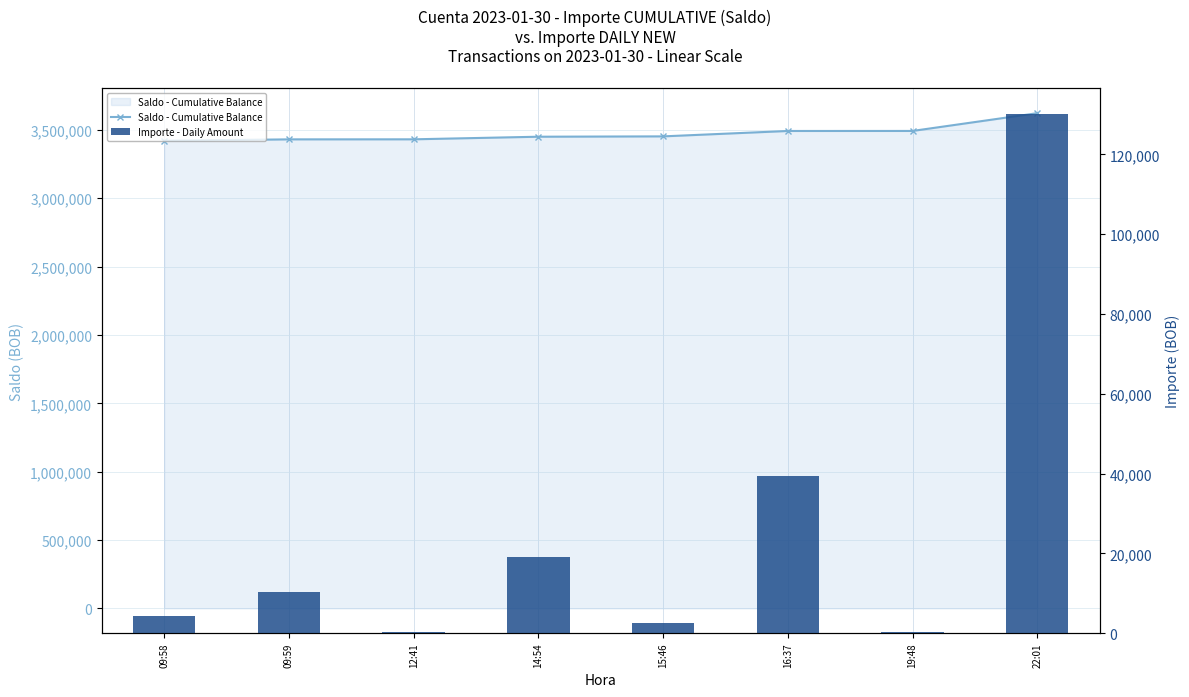

What is the approximate value of Saldo - Cumulative Balance at 09:58?

3420711.7